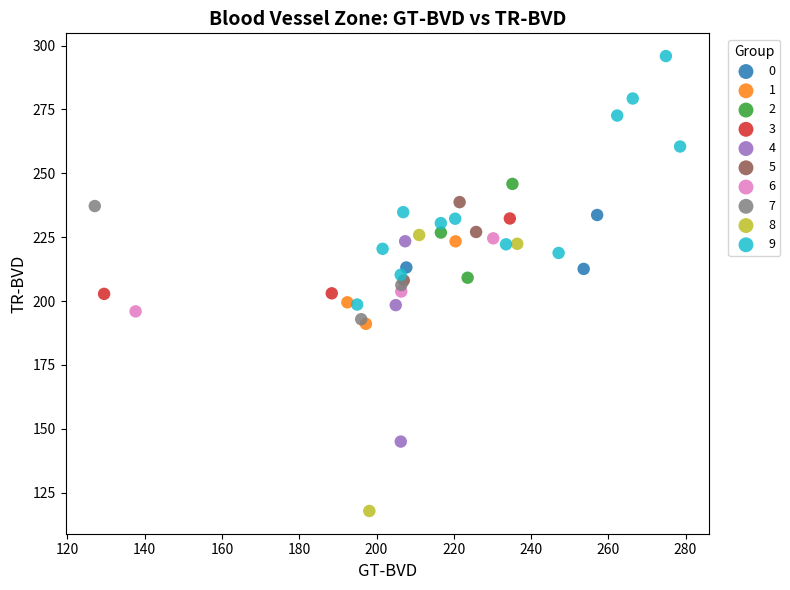

Which series reaches the minimum Y coordinate?

8